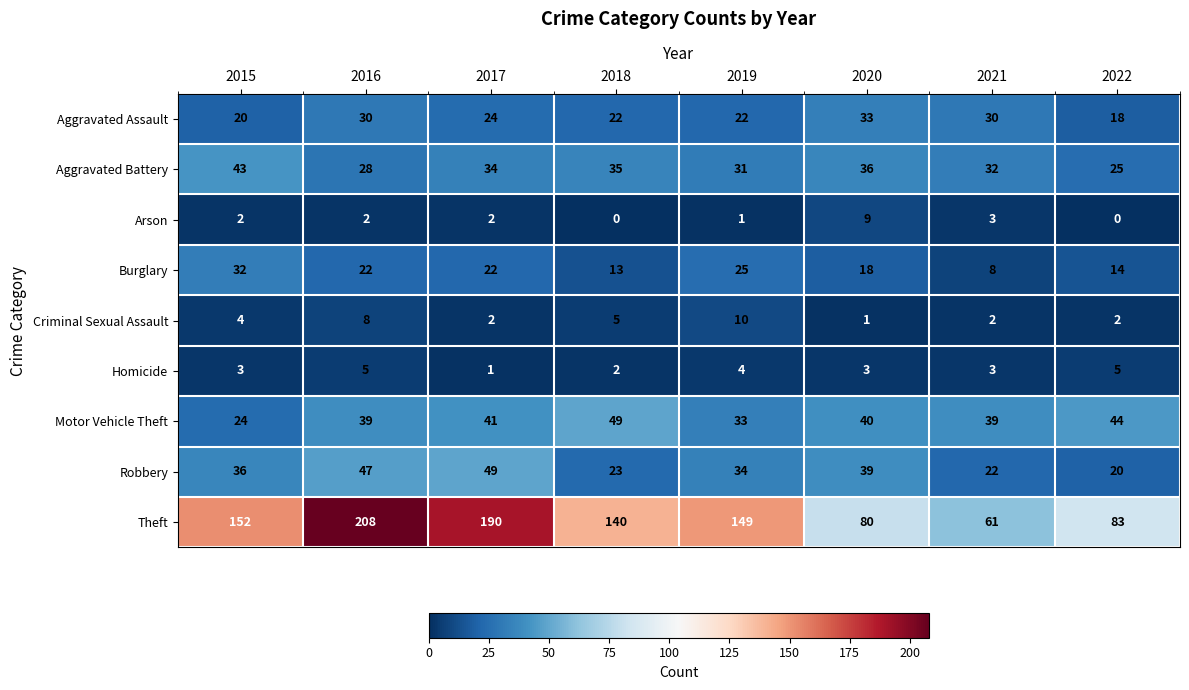

How many series are shown in this chart?

9